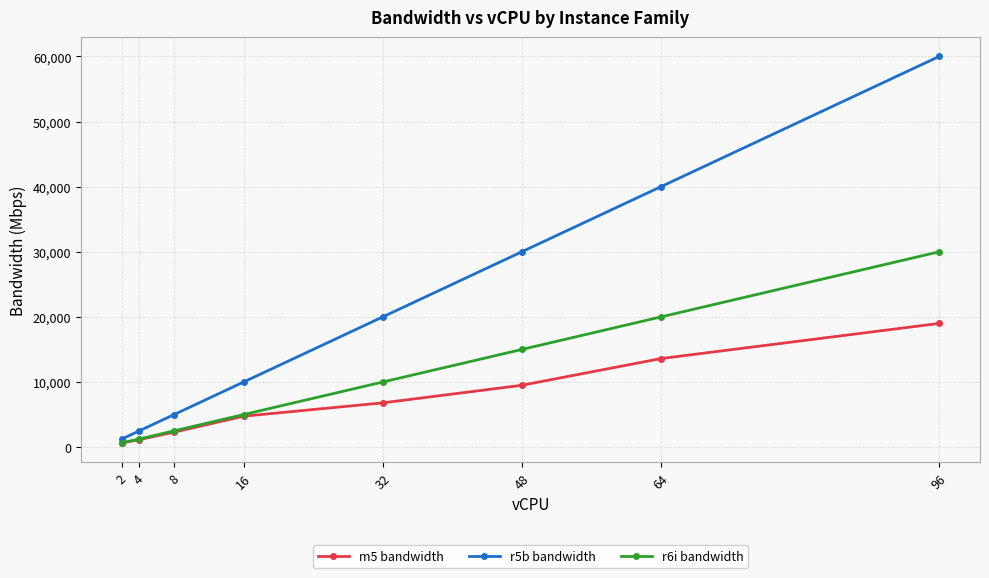

How many lines are shown in the chart?

3